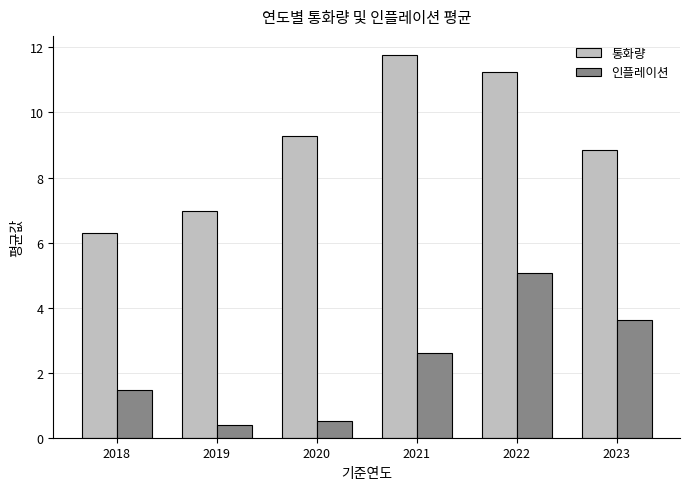

Where does the 인플레이션 series first go above 2?

2021